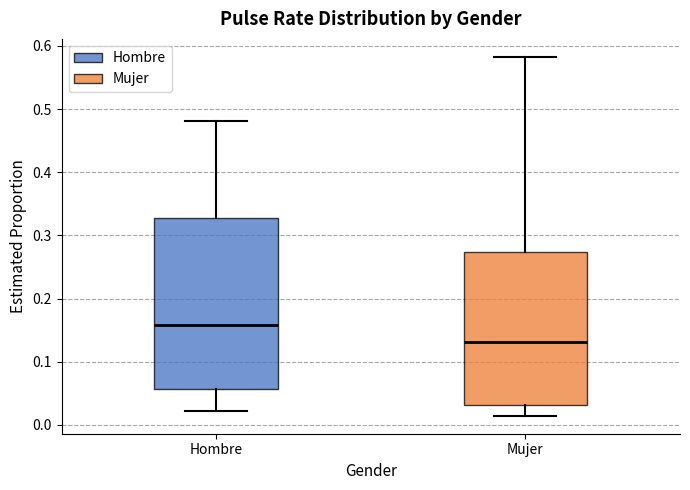

Which box is the tallest, from its lower edge to its upper edge?

Hombre